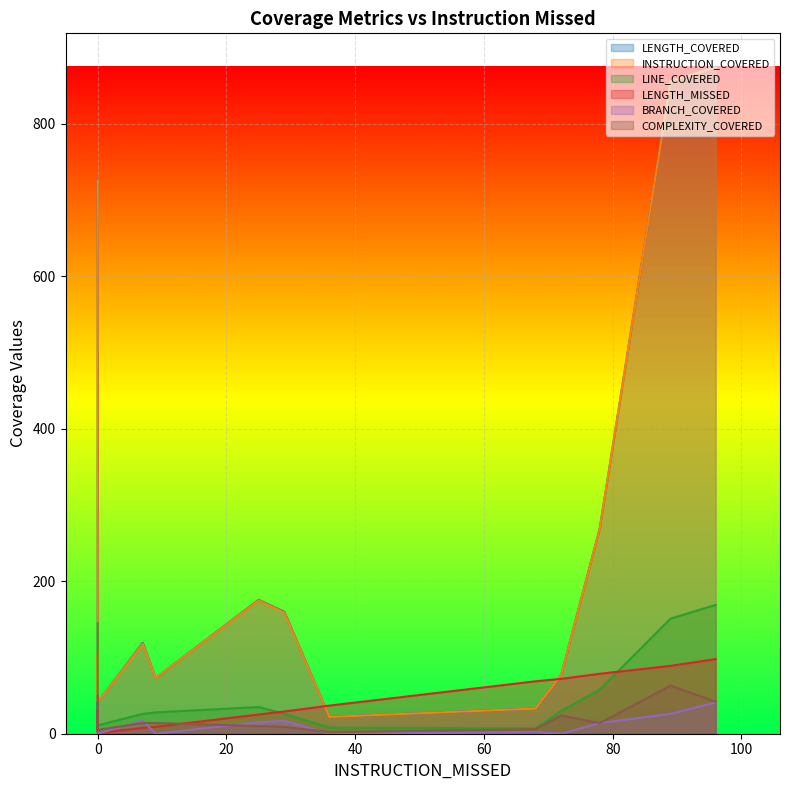

What is the sum of the LENGTH_COVERED values at 12 and 13?

216.6